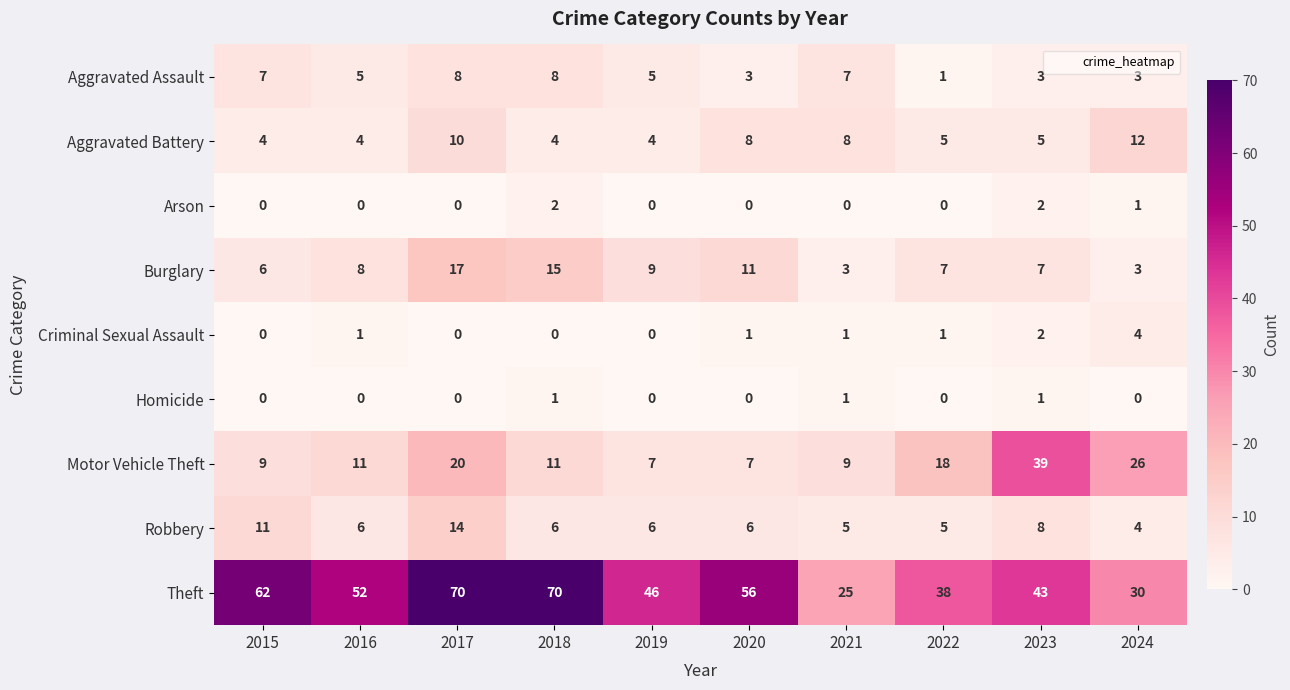

Between 2015 and 2023, which series saw the biggest shift?

Motor Vehicle Theft